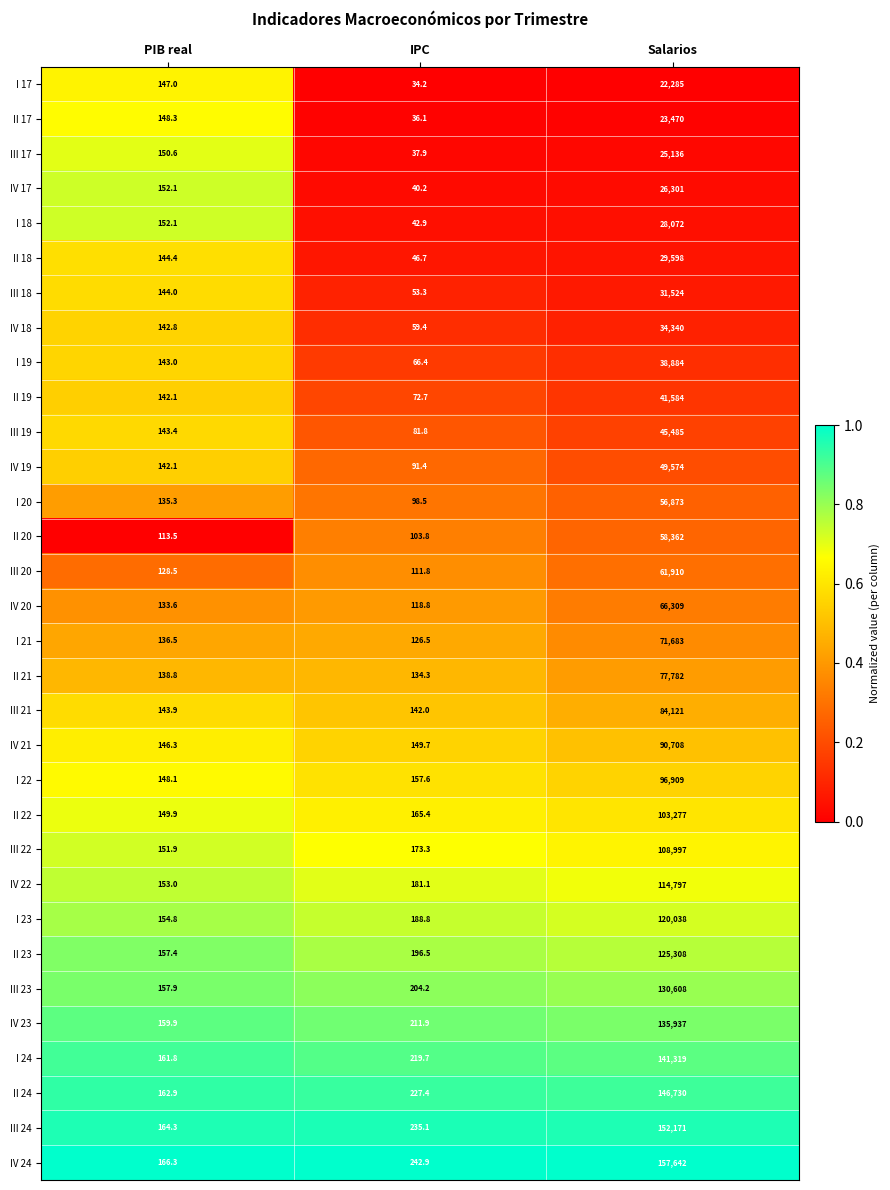

Which series has the widest spread of values?

IV 24